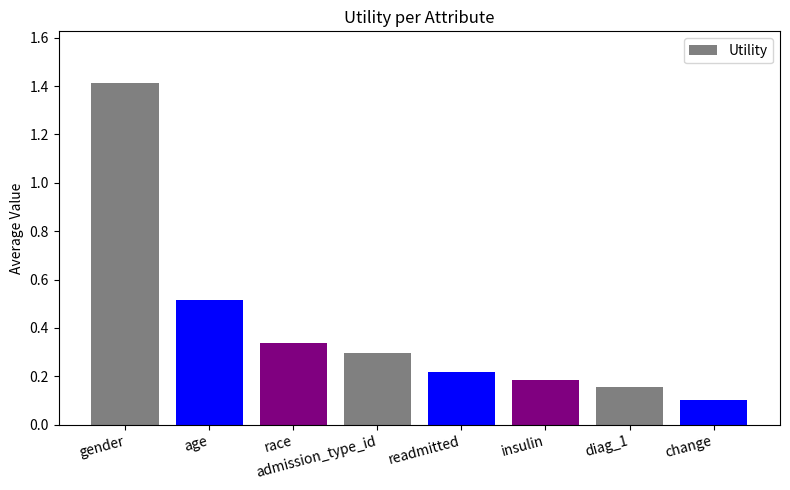

What position from the right is age?

7